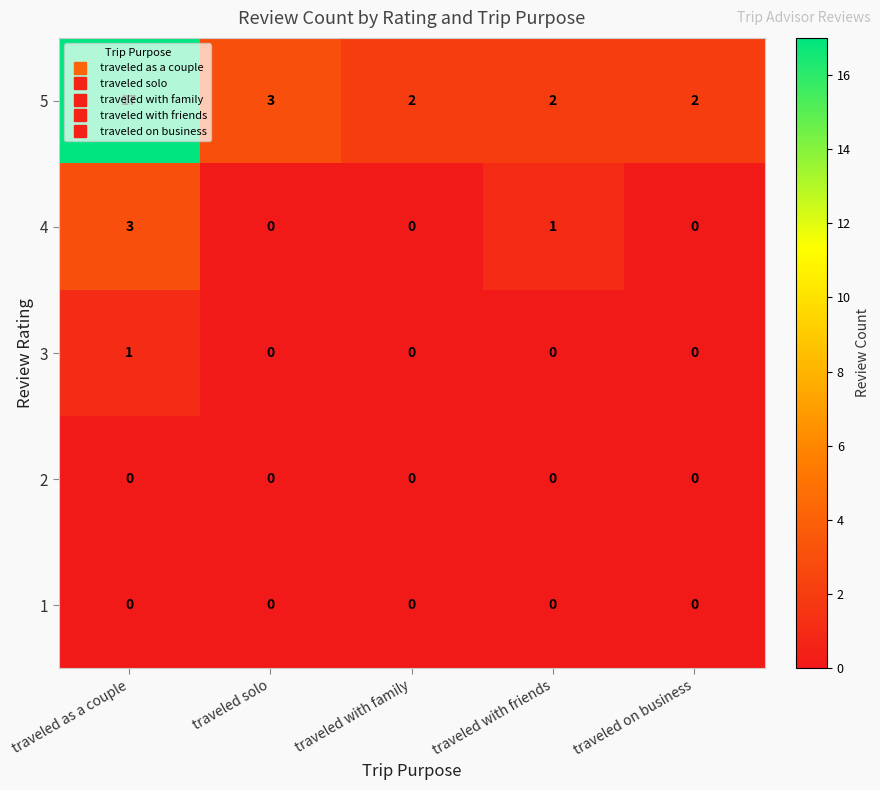

What is the average value of the 5 series?

5